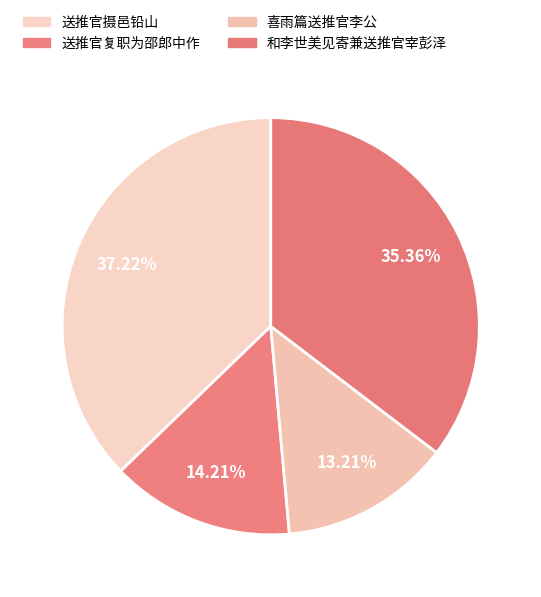

To the nearest percent, what portion does 和李世美见寄兼送推官宰彭泽 represent?

35%